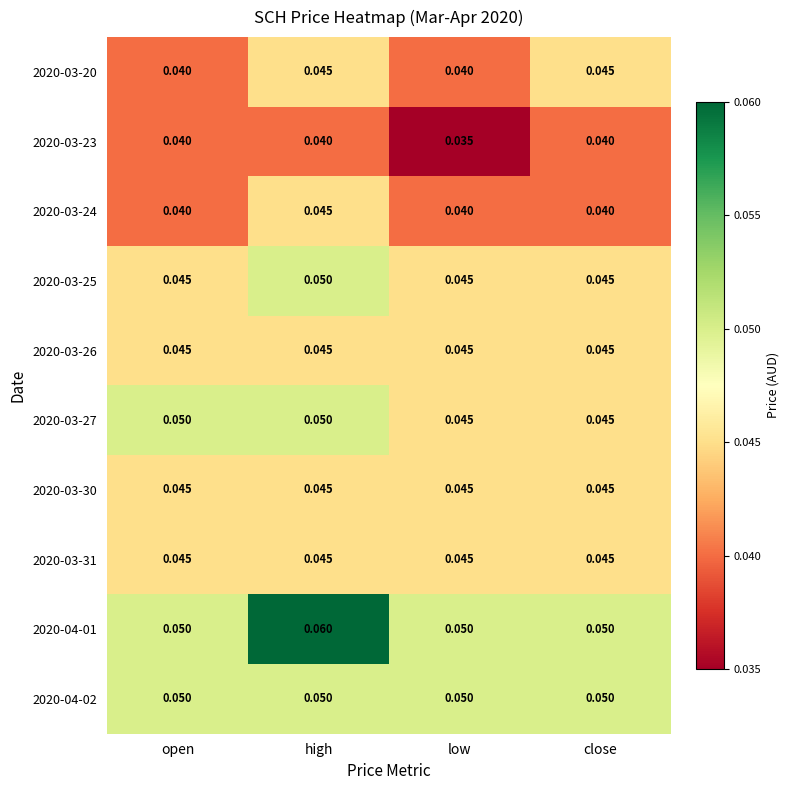

At which category is the sum across all series the highest?

high